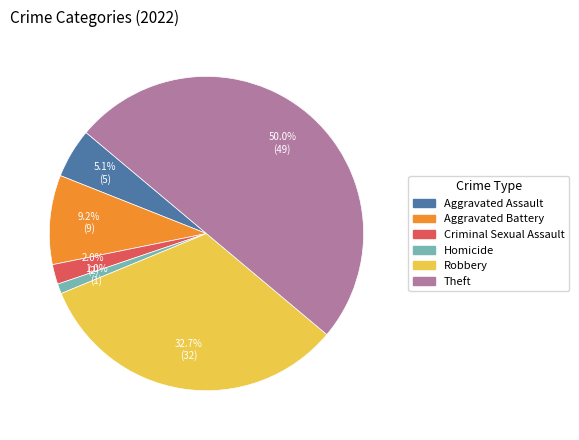

Does Aggravated Assault represent more than half of the total?

No